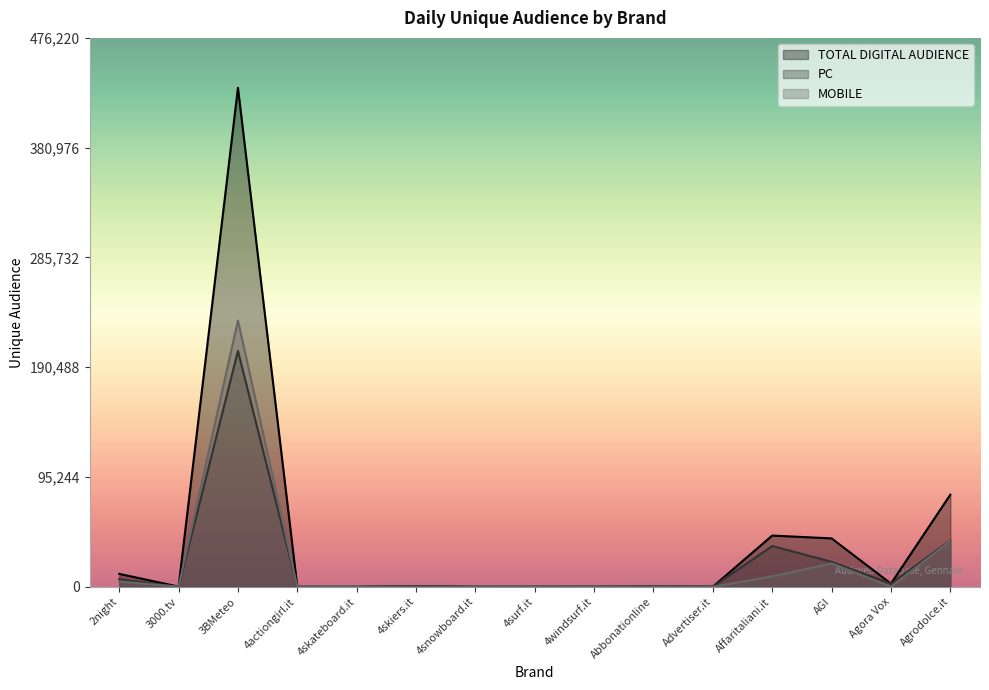

The value of TOTAL DIGITAL AUDIENCE at 2night is 4247. True or false?

False